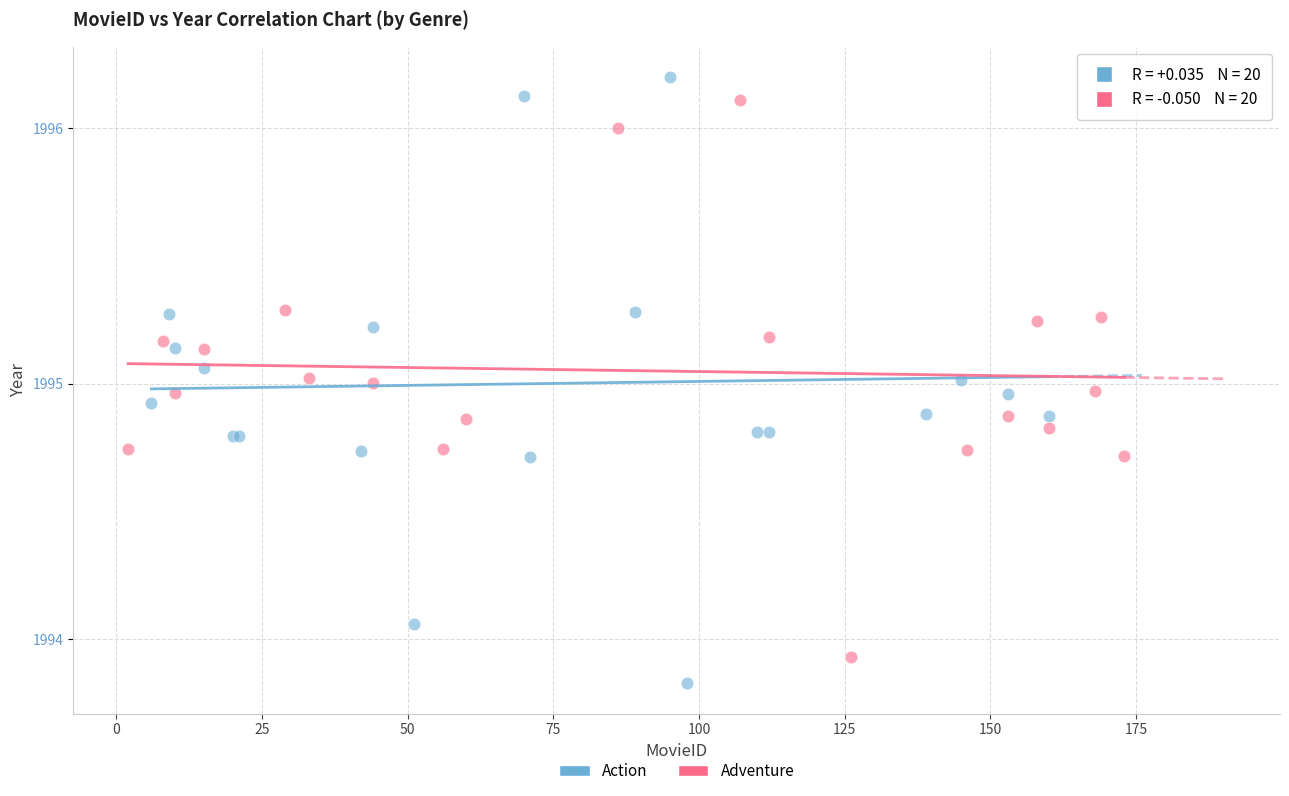

Which series has the widest spread of Y values?

Action